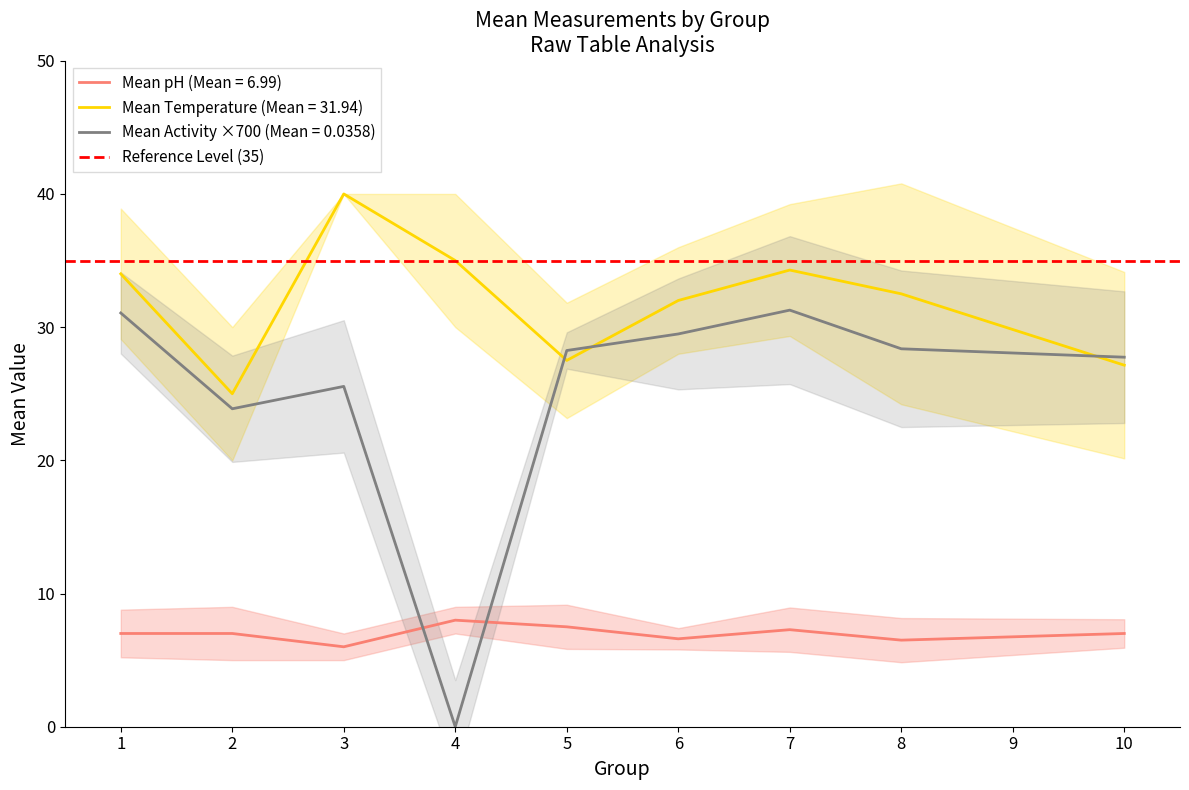

At which category is the sum across all series the highest?

7